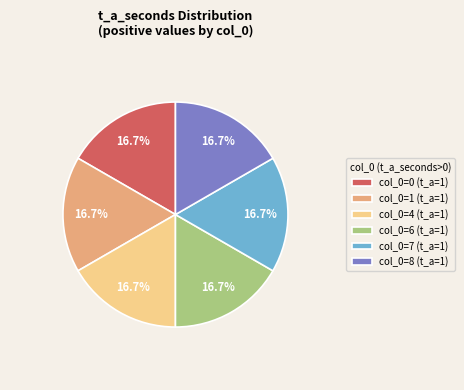

Combined, do col_0=6 (t_a=1) and col_0=1 (t_a=1) account for over 50%?

No